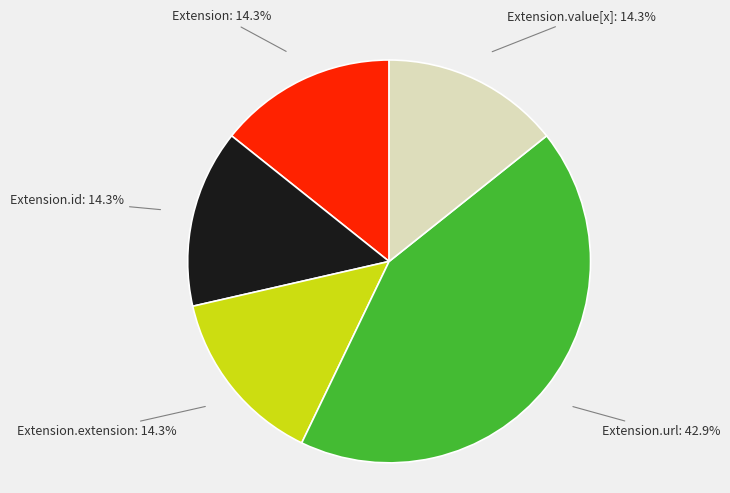

Which slice is the largest?

Extension.url